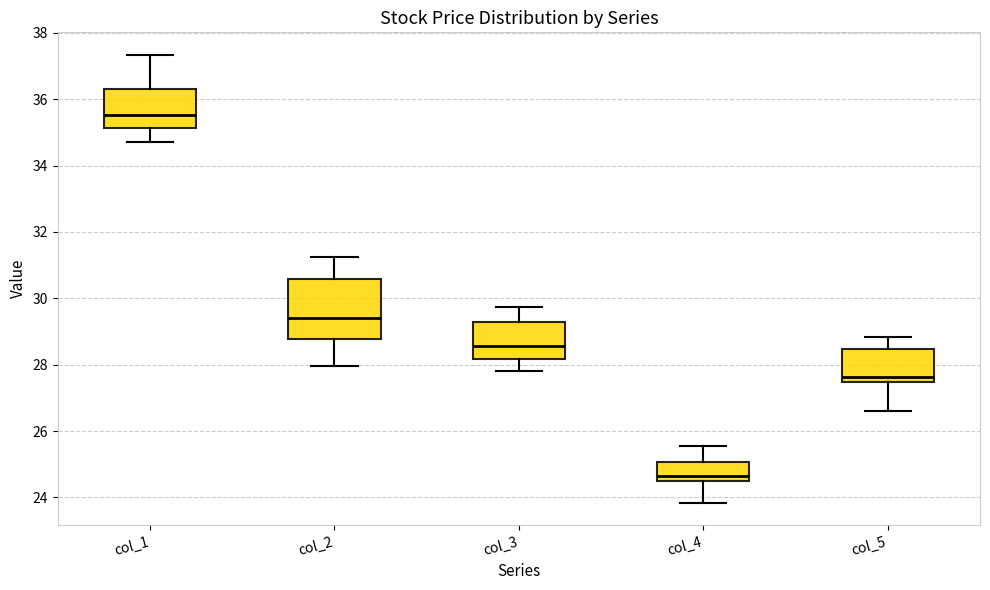

Which box is the tallest, from its lower edge to its upper edge?

col_2